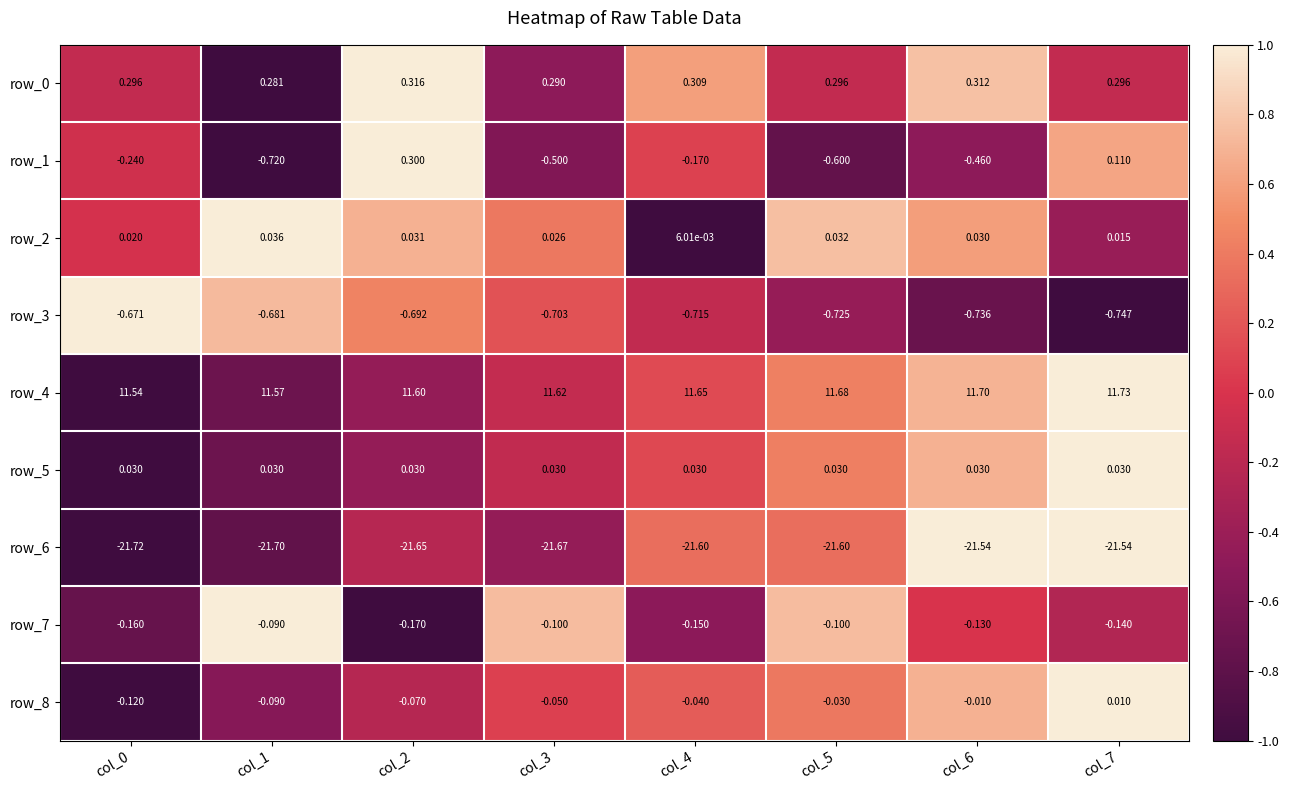

What is the maximum value shown in the chart?

11.7